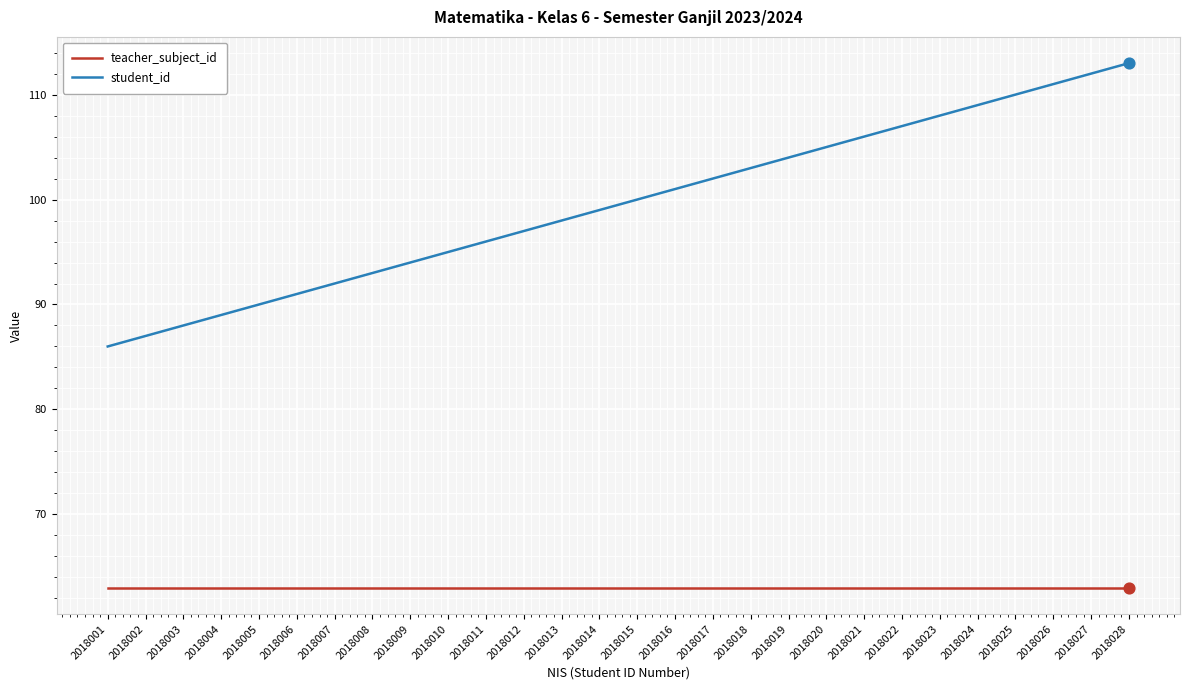

What are all the series names shown in the legend?

teacher_subject_id, student_id